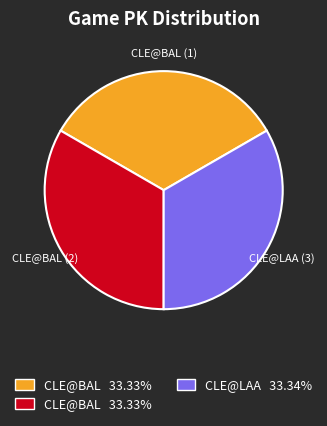

Is there a majority slice in this chart?

No